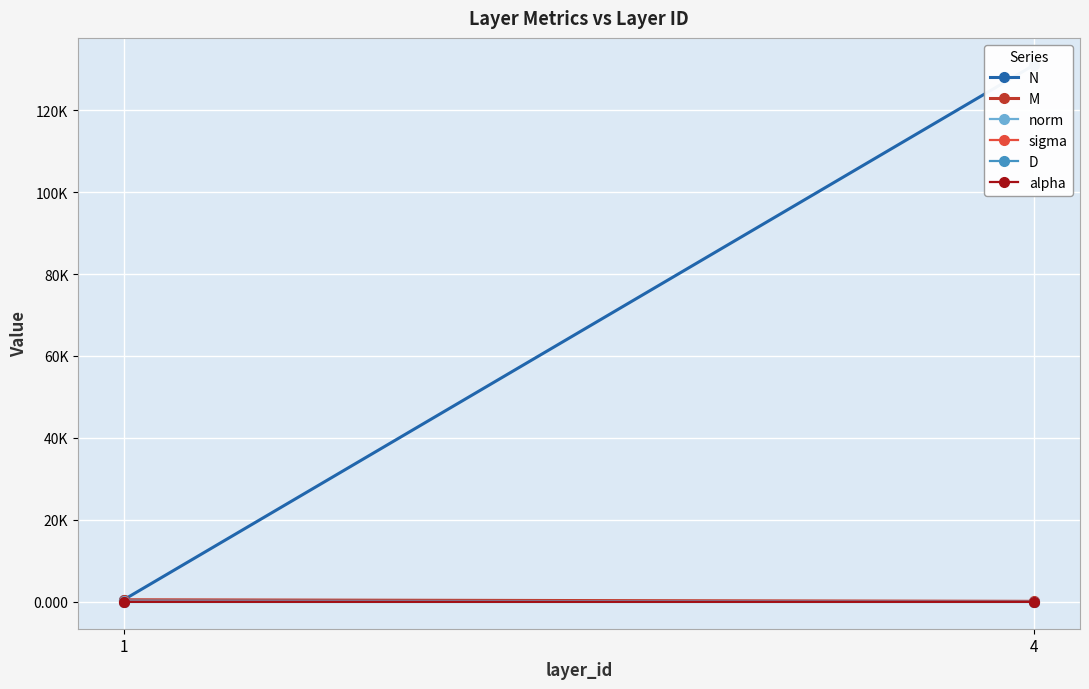

At which label is N closest to 65792?

1